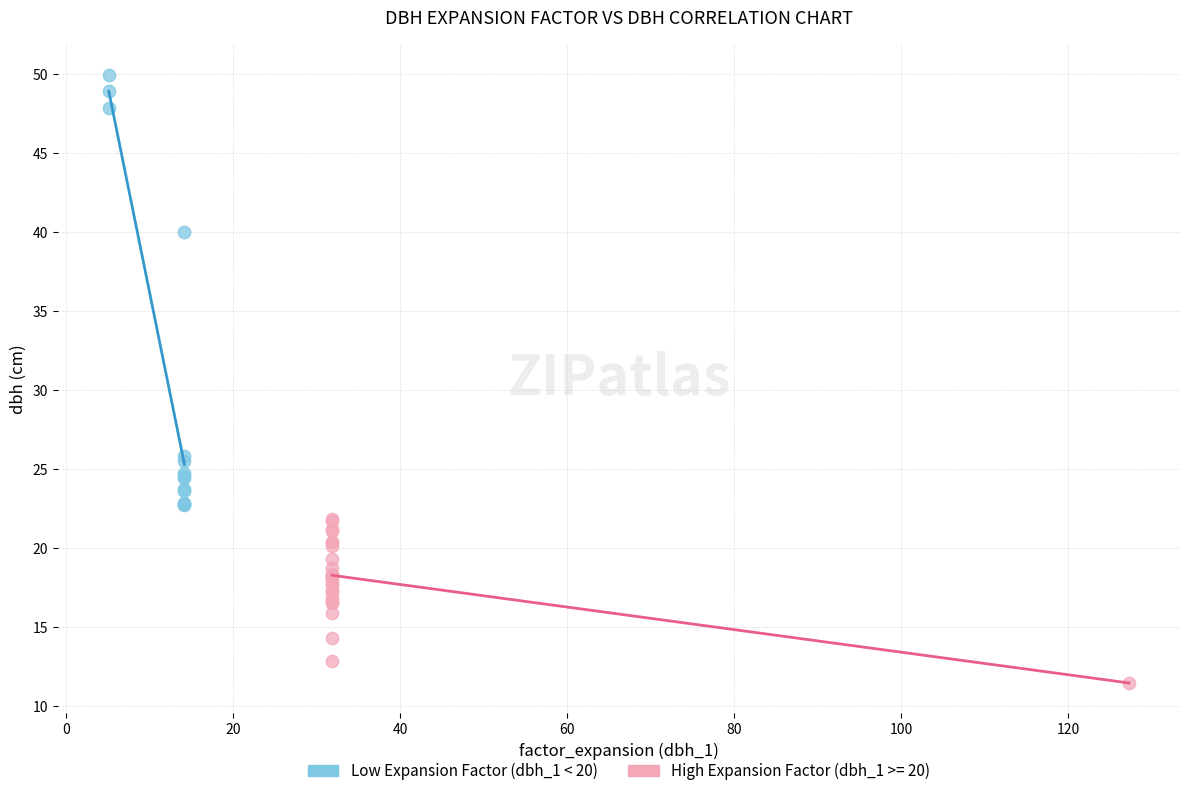

Which series has the largest Y range (max minus min)?

Low Expansion Factor (dbh_1 < 20)